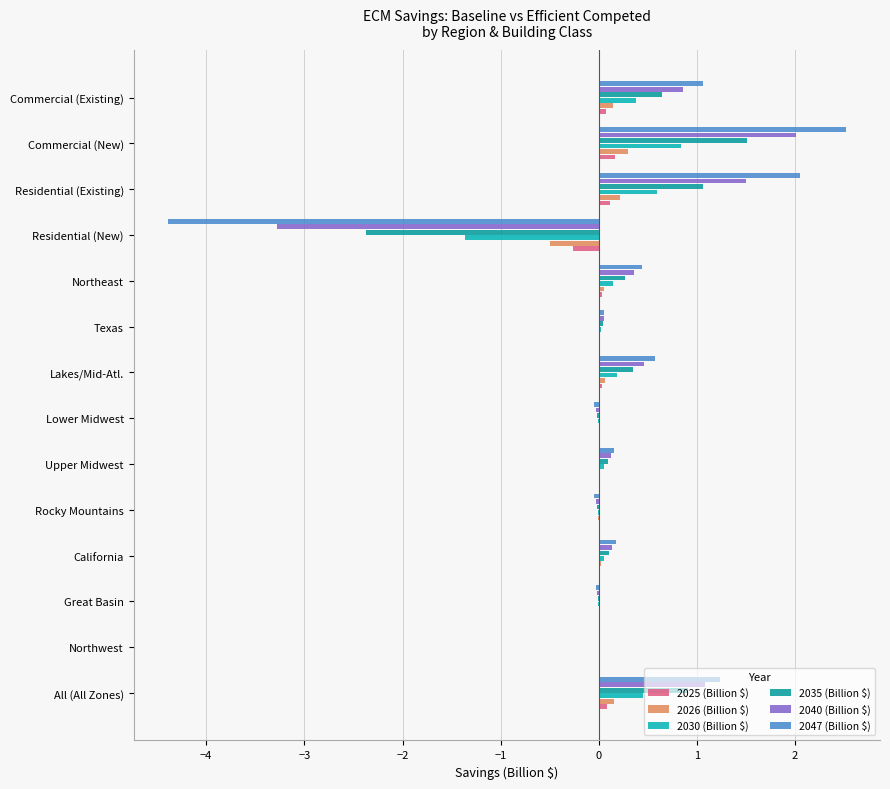

Count the number of data series in this chart.

6